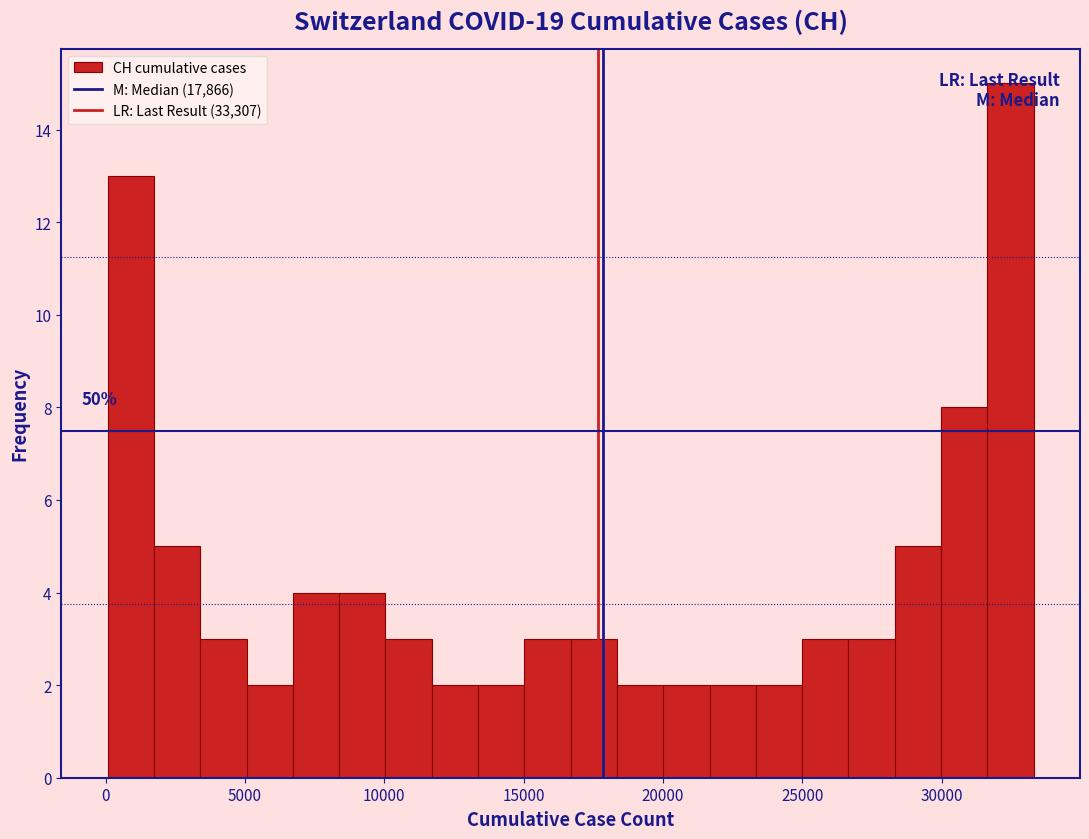

Read against the x-axis, roughly where is the centre of the tallest bar?

32500